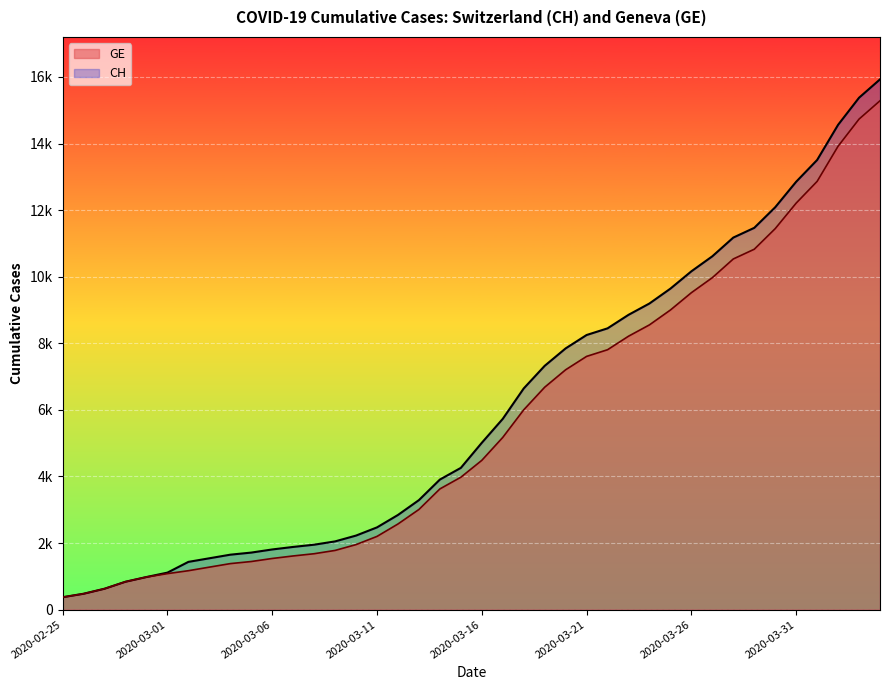

Reading left to right, transcribe all the data shown in this chart.

CH: 2020-02-25=375	2020-02-26=479	2020-02-27=630	2020-02-28=840	2020-02-29=981	2020-03-01=1113	2020-03-02=1436	2020-03-03=1544	2020-03-04=1652	2020-03-05=1715	2020-03-06=1809	2020-03-07=1885	2020-03-08=1952	2020-03-09=2051	2020-03-10=2226	2020-03-11=2472	2020-03-12=2845	2020-03-13=3291	2020-03-14=3908	2020-03-15=4259	2020-03-16=5012	2020-03-17=5731	2020-03-18=6644	2020-03-19=7323	2020-03-20=7847	2020-03-21=8249	2020-03-22=8449	2020-03-23=8855	2020-03-24=9196	2020-03-25=9642	2020-03-26=10162	2020-03-27=10613	2020-03-28=11175	2020-03-29=11467	2020-03-30=12086	2020-03-31=12852	2020-04-01=13505	2020-04-02=14561	2020-04-03=15375	2020-04-04=15926
GE: 2020-02-25=375	2020-02-26=479	2020-02-27=630	2020-02-28=840	2020-02-29=981	2020-03-01=1083	2020-03-02=1171	2020-03-03=1278	2020-03-04=1384	2020-03-05=1447	2020-03-06=1538	2020-03-07=1614	2020-03-08=1681	2020-03-09=1780	2020-03-10=1955	2020-03-11=2201	2020-03-12=2574	2020-03-13=3010	2020-03-14=3627	2020-03-15=3978	2020-03-16=4485	2020-03-17=5174	2020-03-18=6002	2020-03-19=6681	2020-03-20=7205	2020-03-21=7607	2020-03-22=7807	2020-03-23=8213	2020-03-24=8554	2020-03-25=9000	2020-03-26=9520	2020-03-27=9971	2020-03-28=10533	2020-03-29=10825	2020-03-30=11444	2020-03-31=12210	2020-04-01=12863	2020-04-02=13919	2020-04-03=14733	2020-04-04=15284